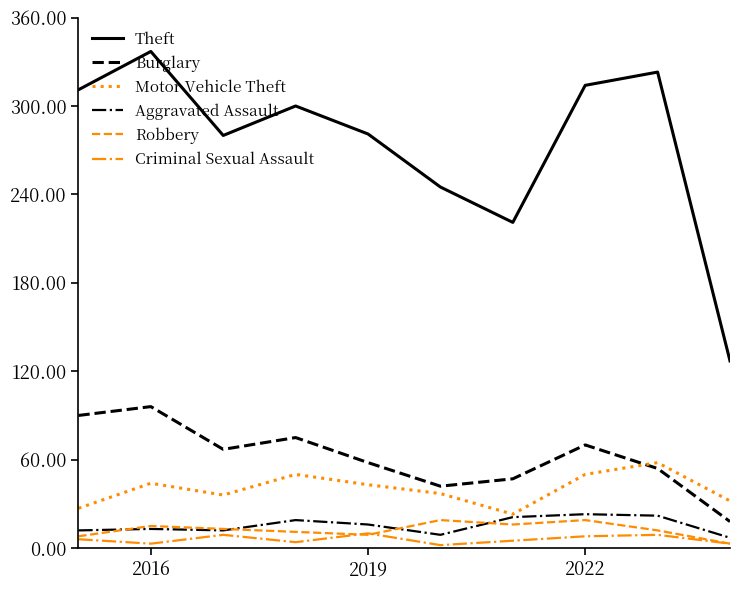

Which series has the largest total across all categories?

Theft